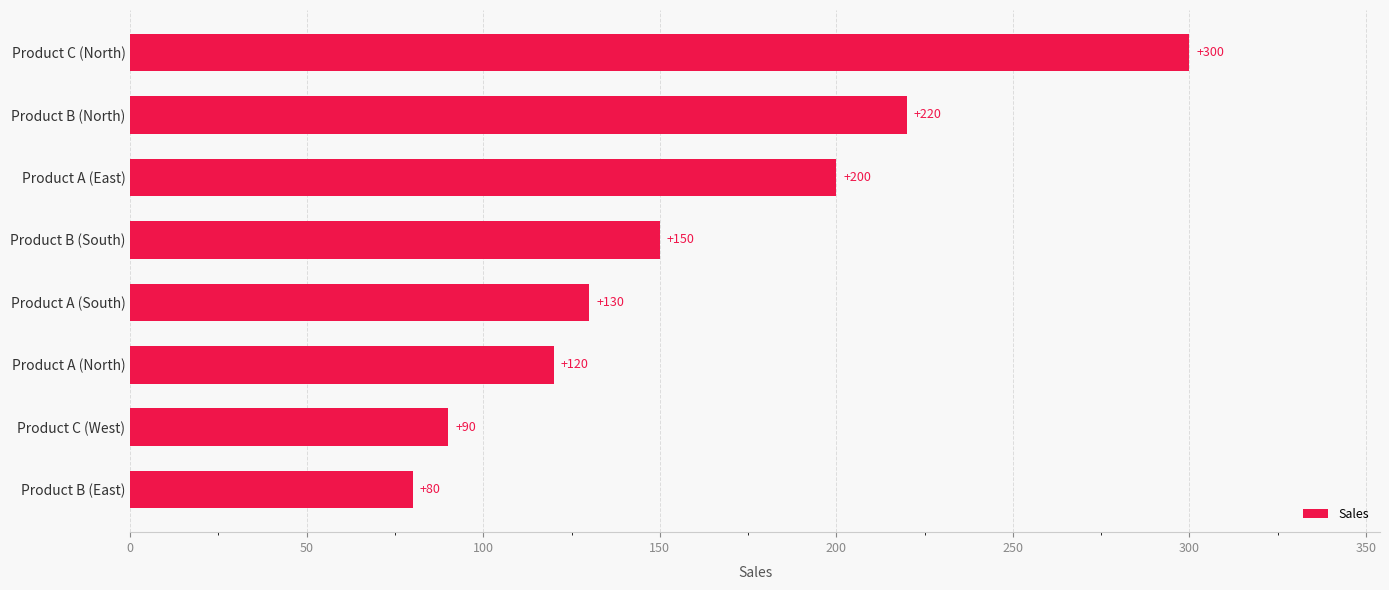

True or false: the data shows 58 at Product A (South).

False